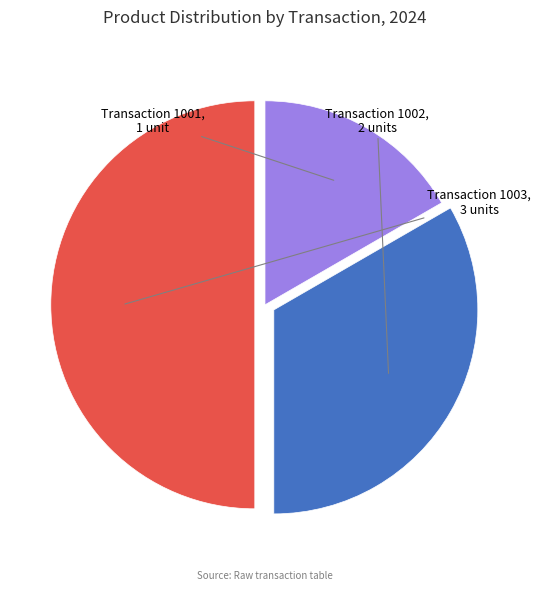

Rank the categories by value from lowest to highest.

Transaction 1001, Transaction 1002, Transaction 1003